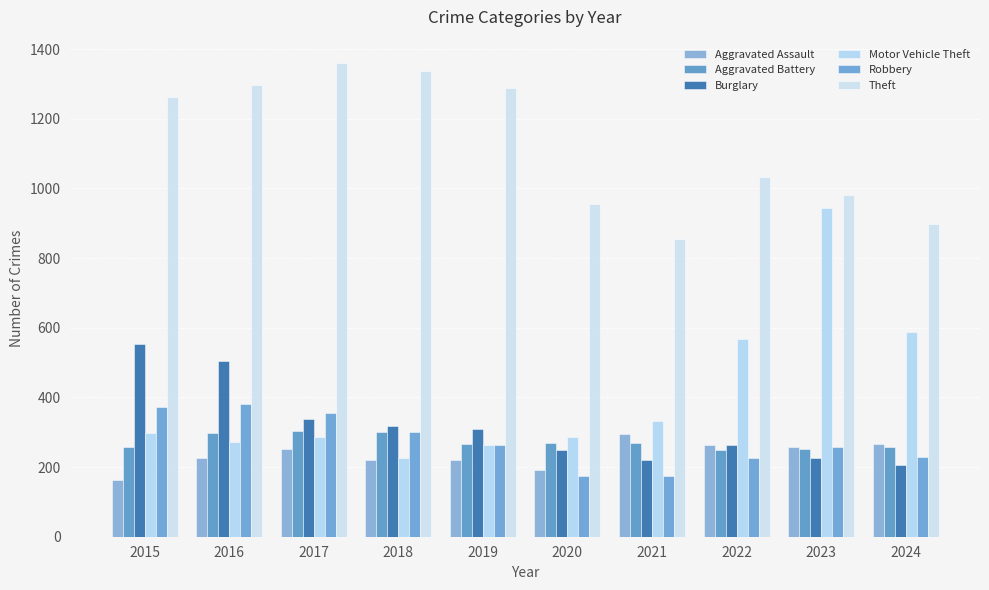

Rank the series at 2016 from lowest to highest value.

Aggravated Assault, Motor Vehicle Theft, Aggravated Battery, Robbery, Burglary, Theft